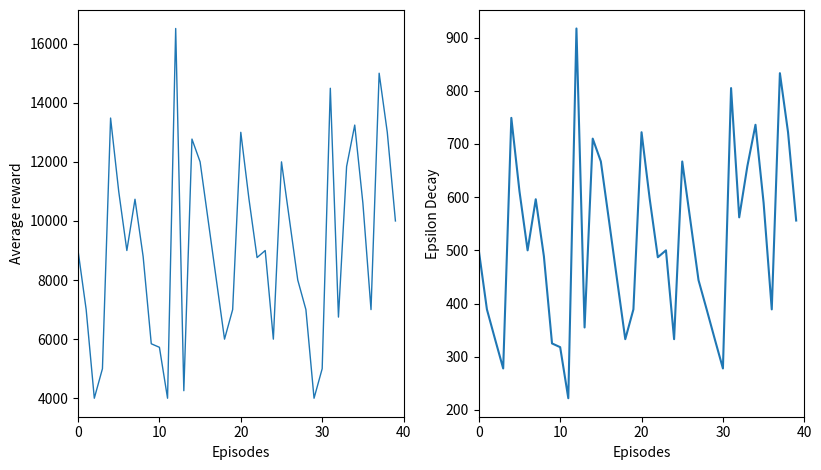

At which category does the chart reach its minimum across all series?

11